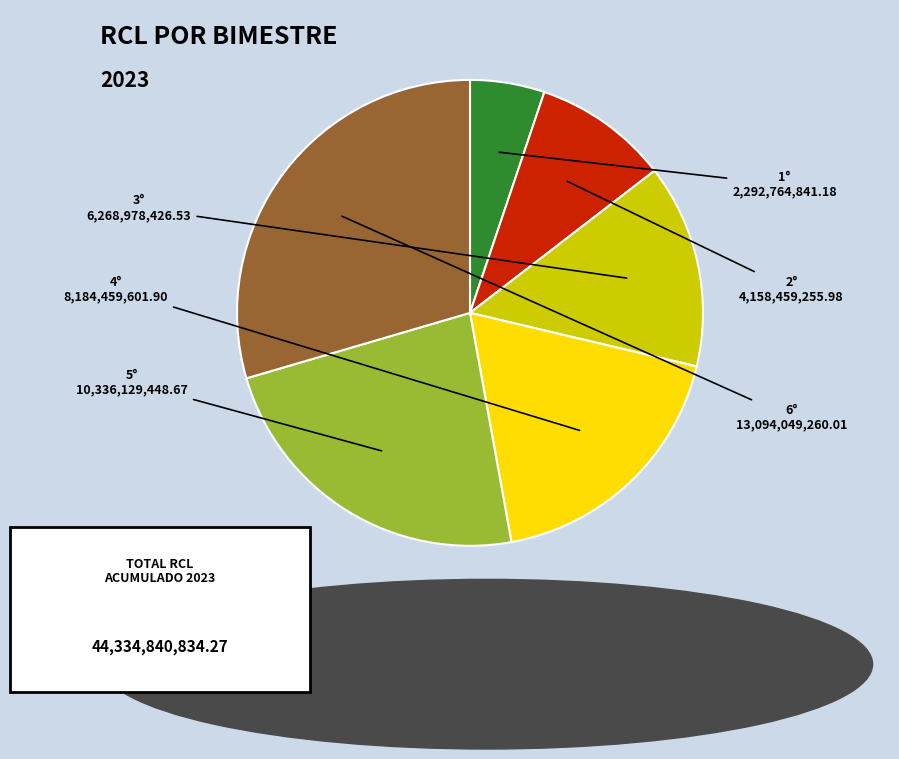

Rank the categories by value from lowest to highest.

1°, 2°, 3°, 4°, 5°, 6°